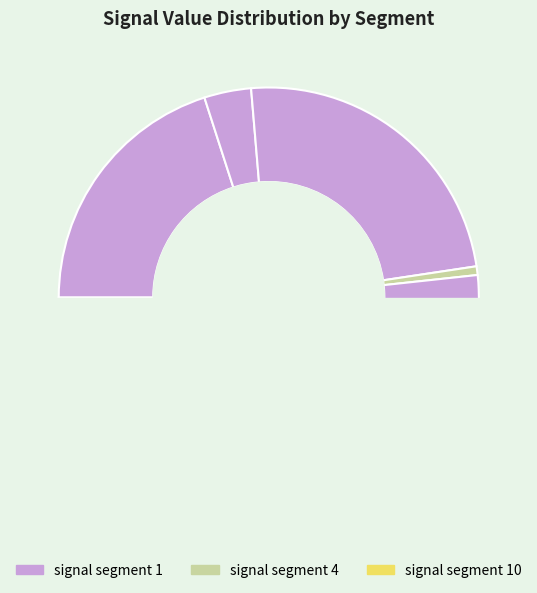

True or false: signal segment 10 accounts for 12% of the total.

False